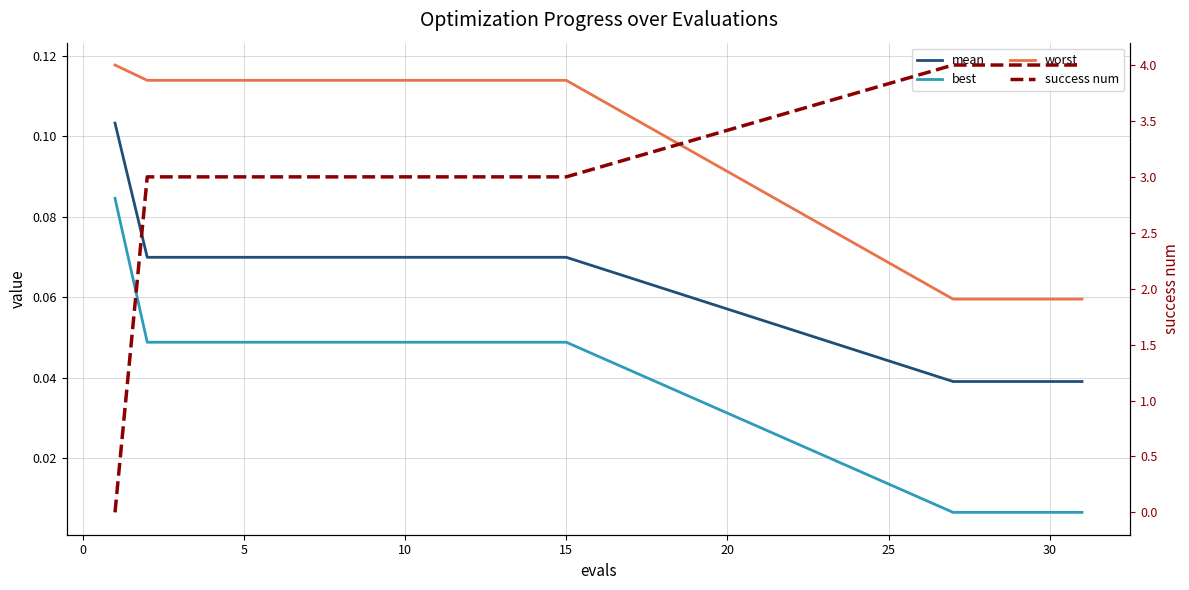

What are all the series names shown in the legend?

mean, best, worst, success num